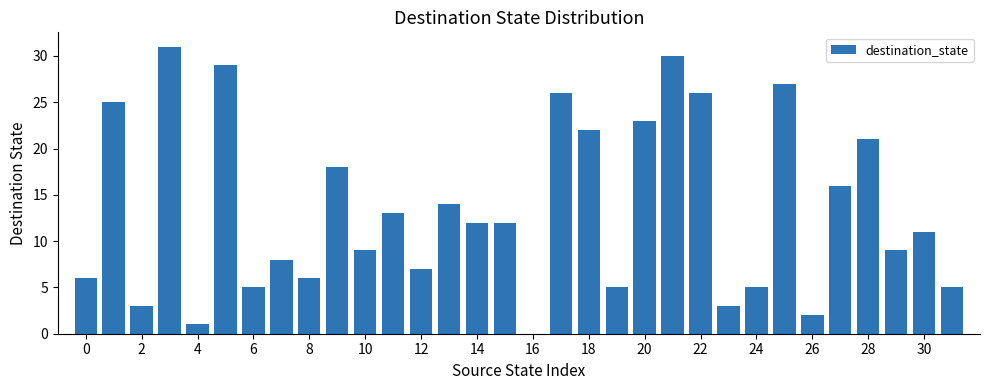

Reading left to right, transcribe all the data shown in this chart.

6	25	3	31	1	29	5	8	6	18	9	13	7	14	12	12	0	26	22	5	23	30	26	3	5	27	2	16	21	9	11	5